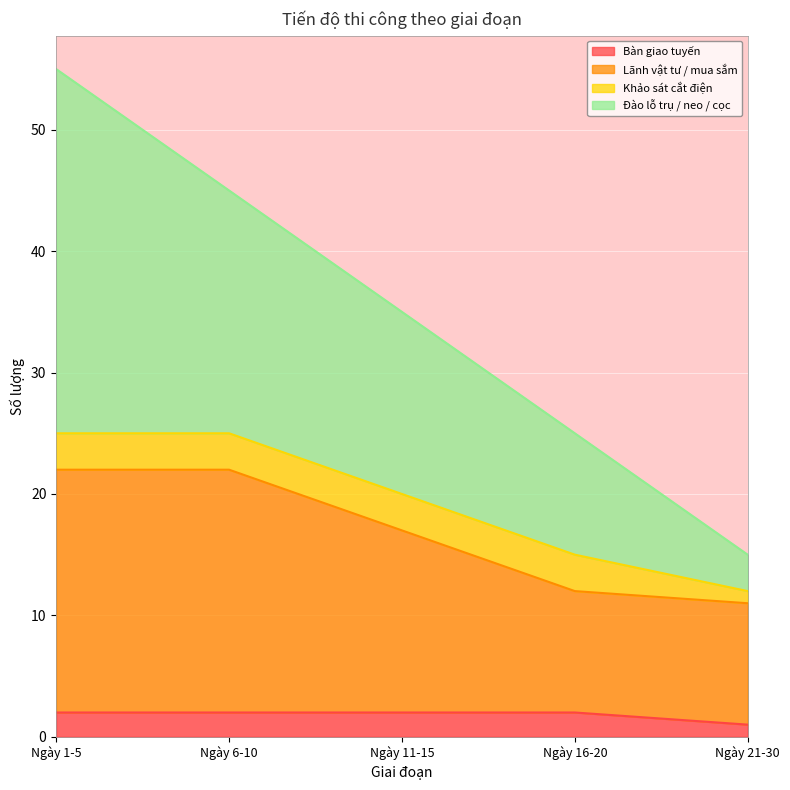

The Bàn giao tuyến series shows 2 at Ngày 11-15. True or false?

True